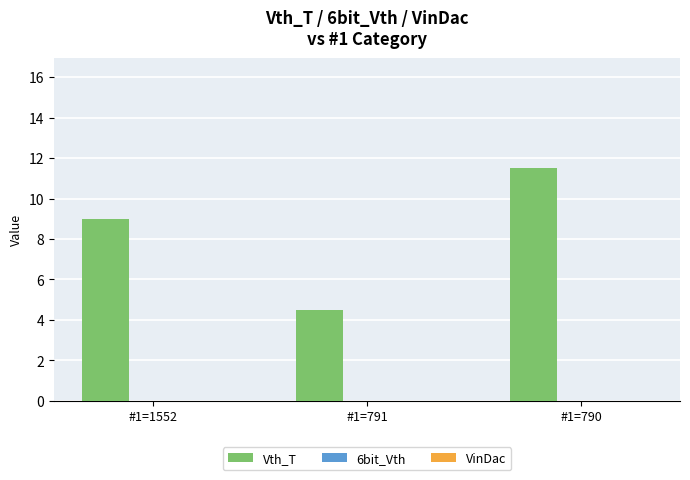

Rank the categories by value from lowest to highest.

#1=791, #1=1552, #1=790